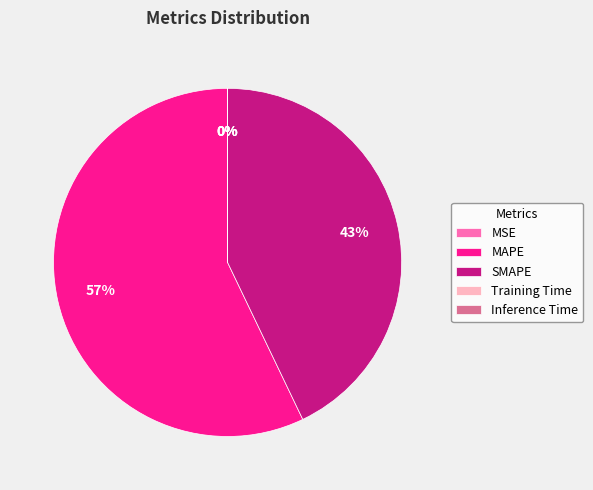

To the nearest percent, what percentage of the pie is MAPE?

57%